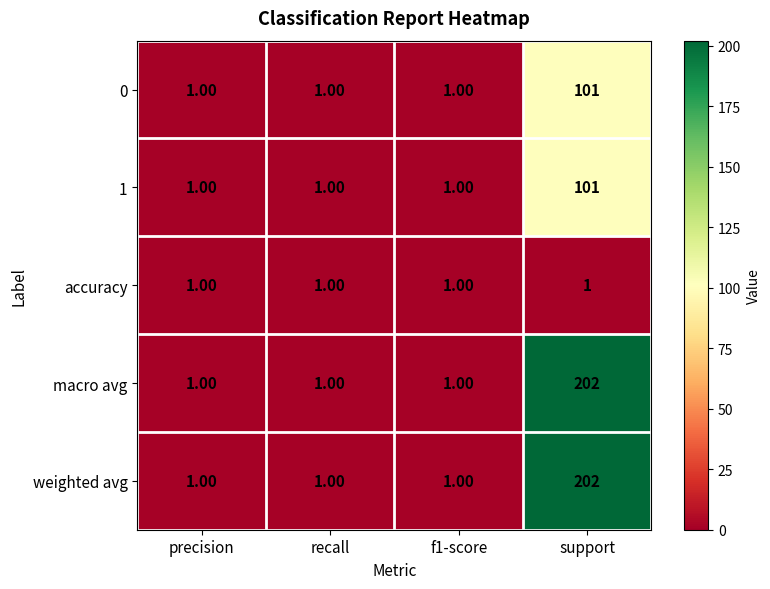

Which category has the highest value across all series?

support